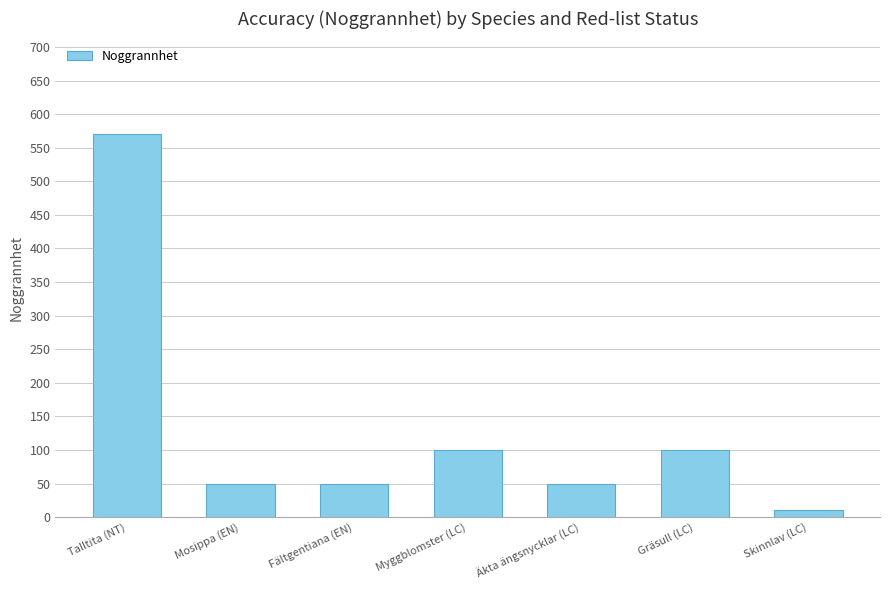

The value at Äkta ängsnycklar (LC) is 50. True or false?

True